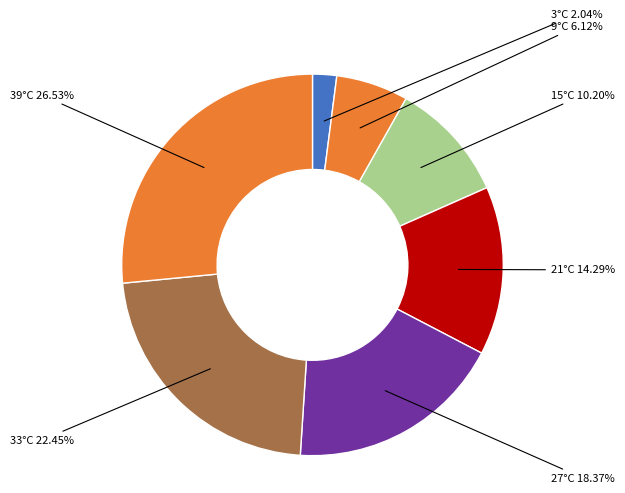

Do 33°C and 3°C together represent more than half of the pie?

No